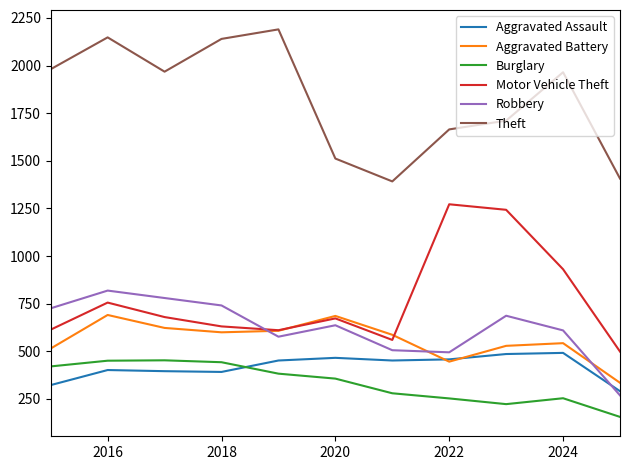

What is the minimum value shown in the chart?

156